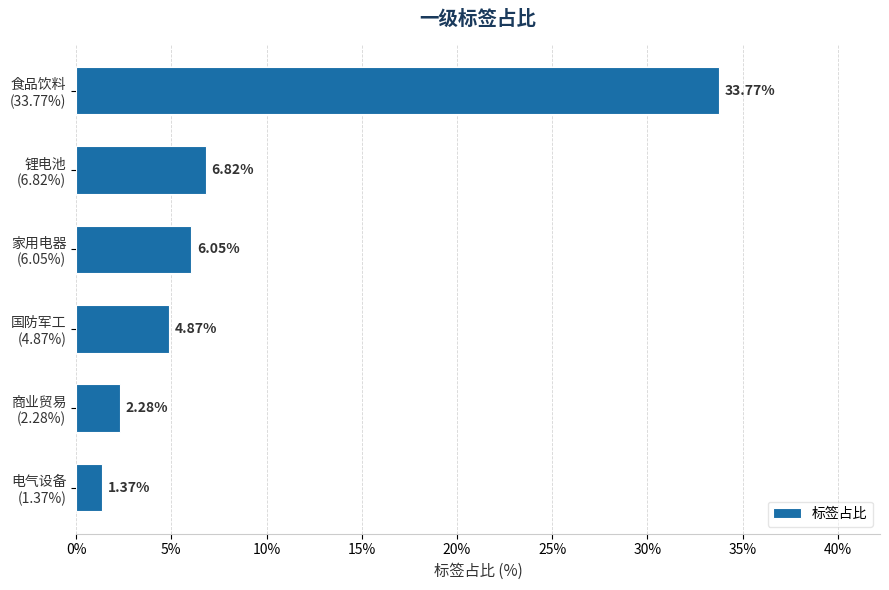

What is the greatest value displayed?

33.8